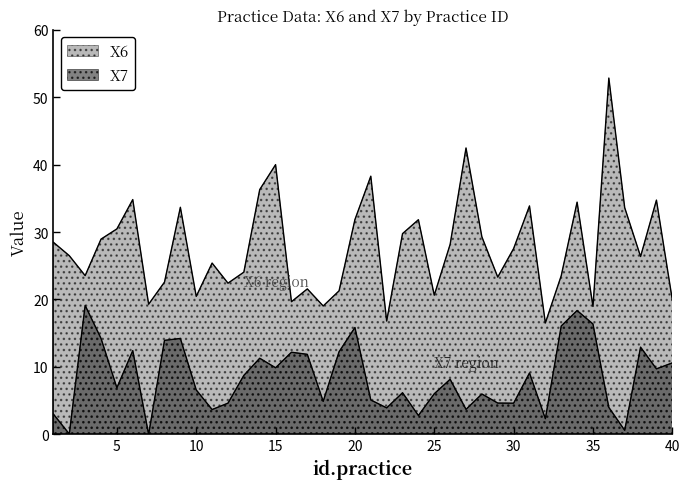

How many distinct data groups are displayed?

2